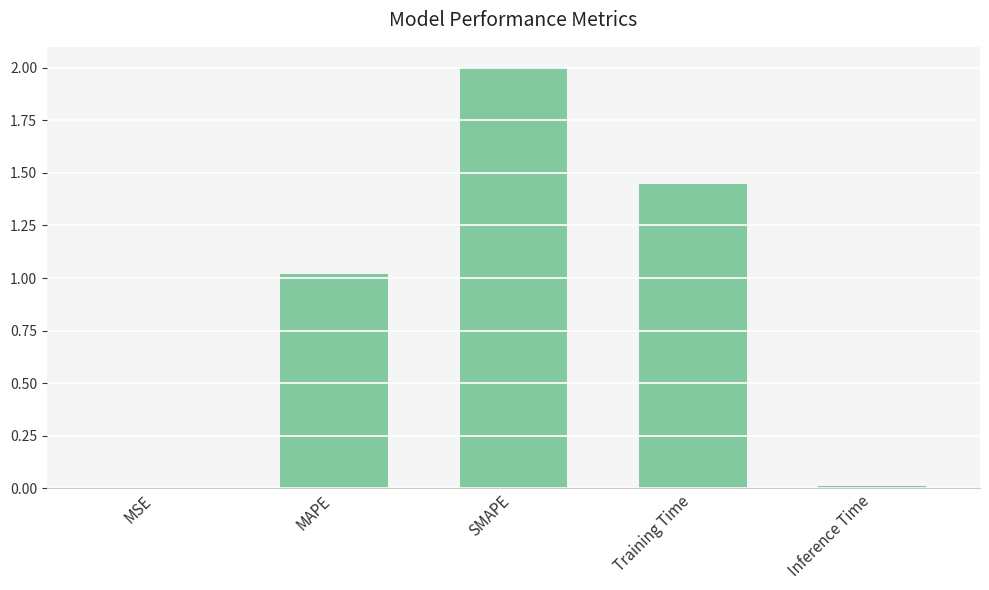

What is the sum of the values at MAPE and Training Time?

2.5